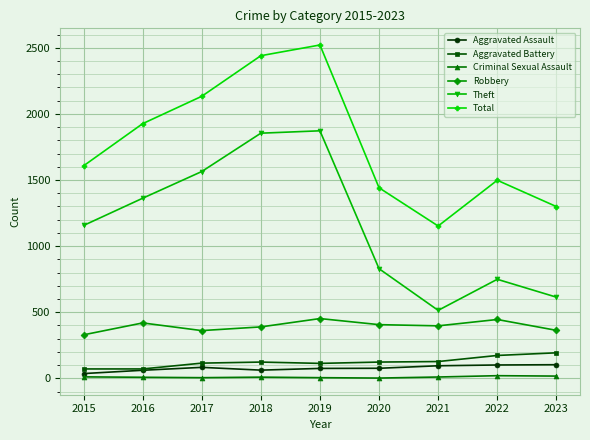

True or false: Robbery and Criminal Sexual Assault cross at least once.

False